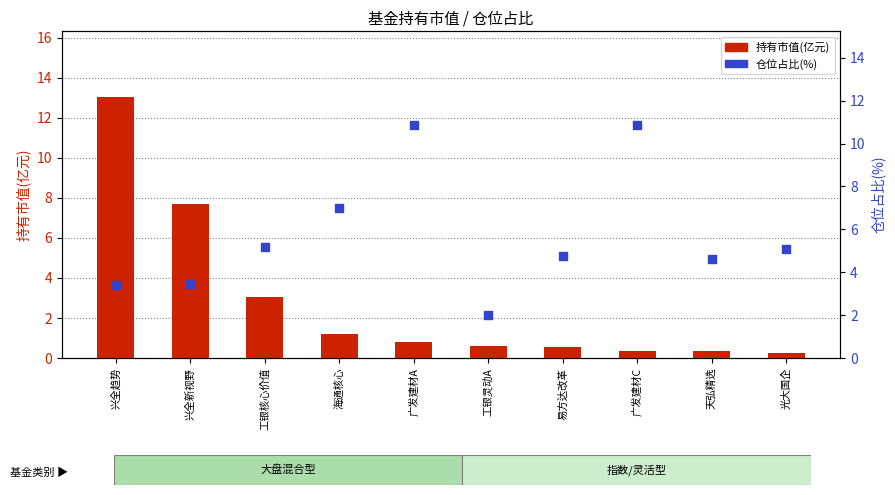

At which category is the sum across all series the highest?

兴全趋势